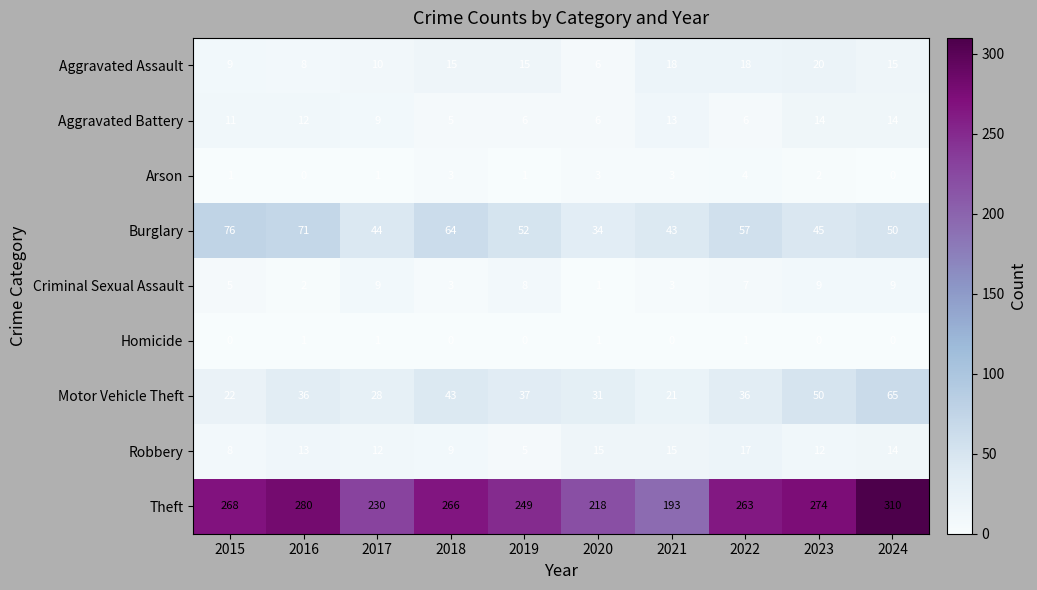

What is the sum of all Homicide values?

4